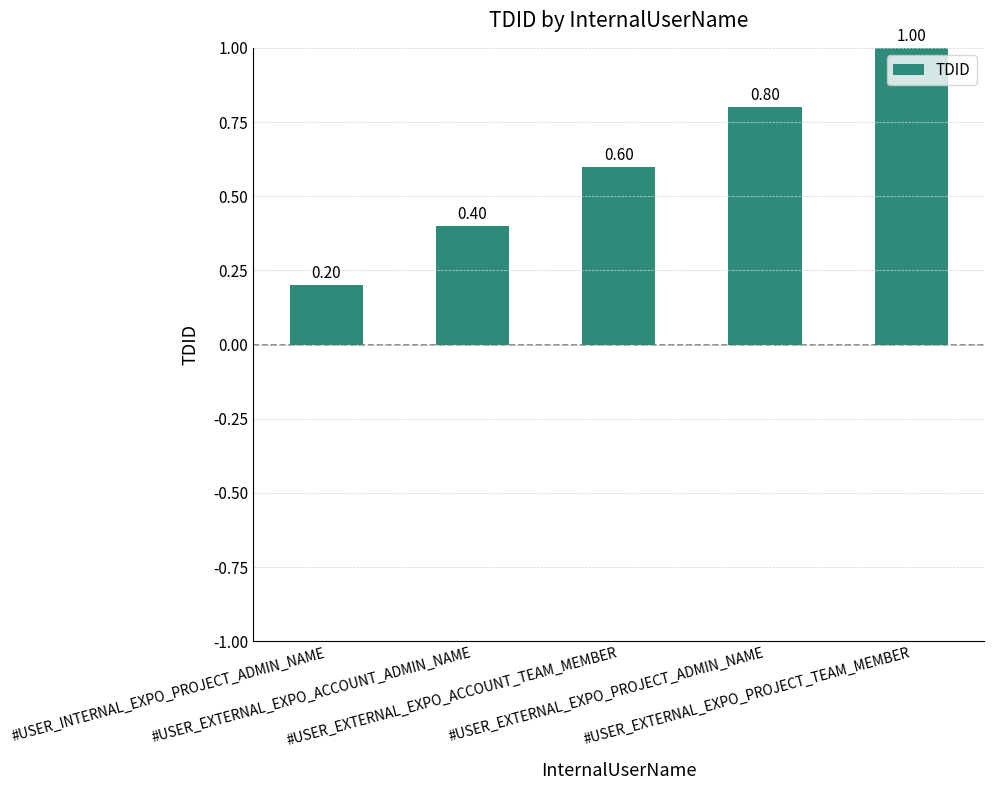

Does the chart contain any negative values?

No